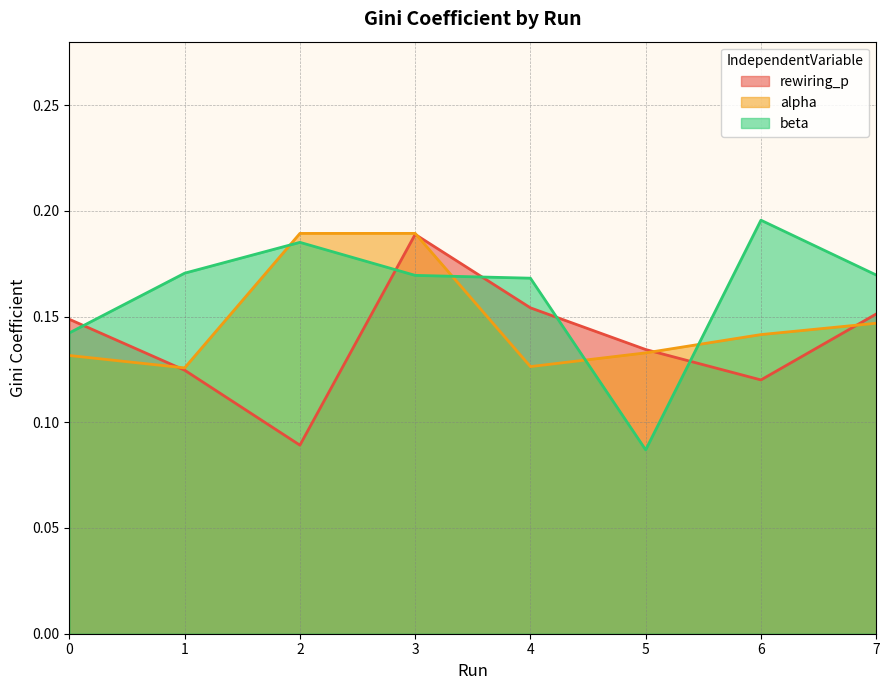

Which series has the widest spread of values?

beta